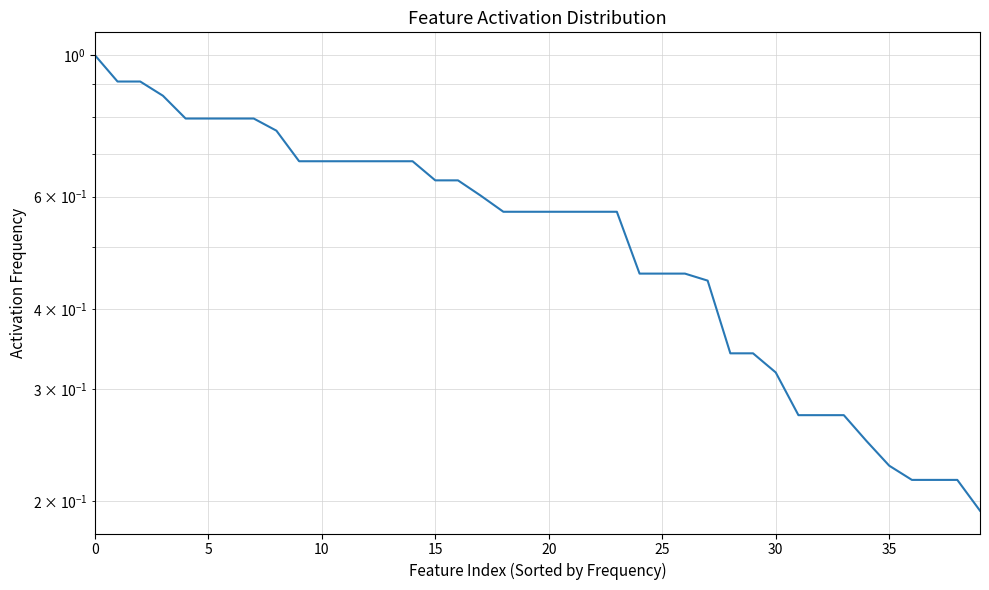

Count the number of categories in the chart.

40